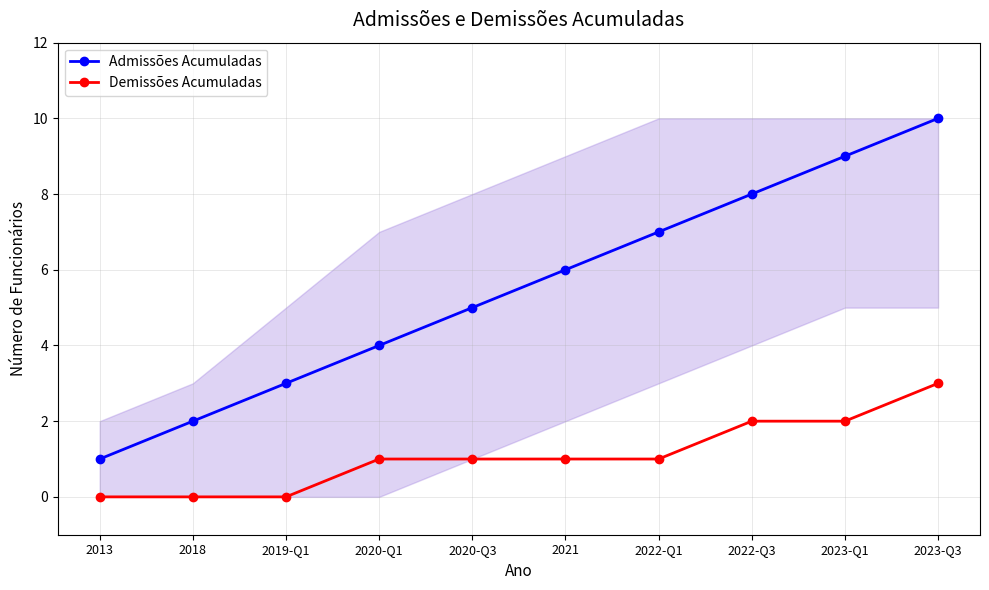

What are all the series names shown in the legend?

Admissões Acumuladas, Demissões Acumuladas